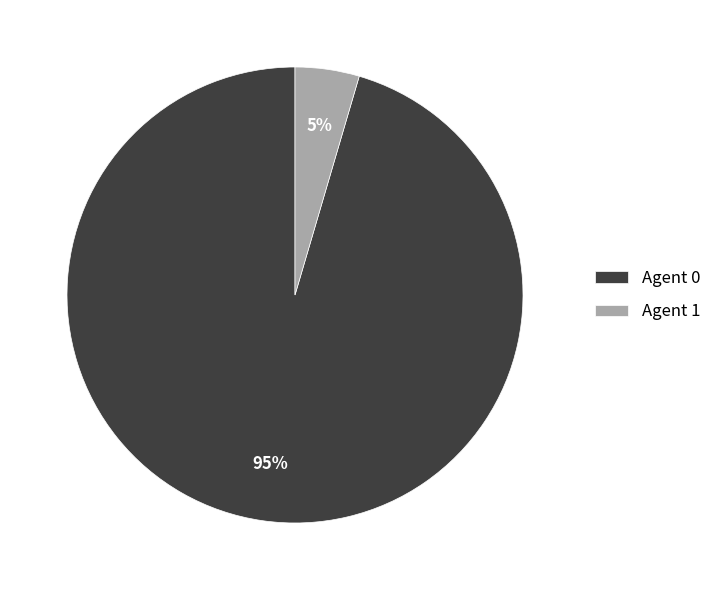

Do Agent 0 and Agent 1 together represent more than half of the pie?

Yes